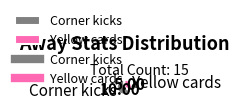

What is the ratio of the value at Yellow cards to the value at Corner kicks?

0.5